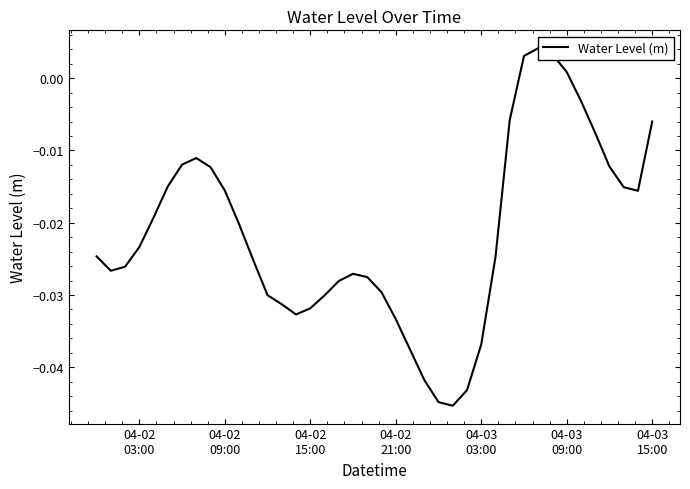

How many lines are shown in the chart?

1